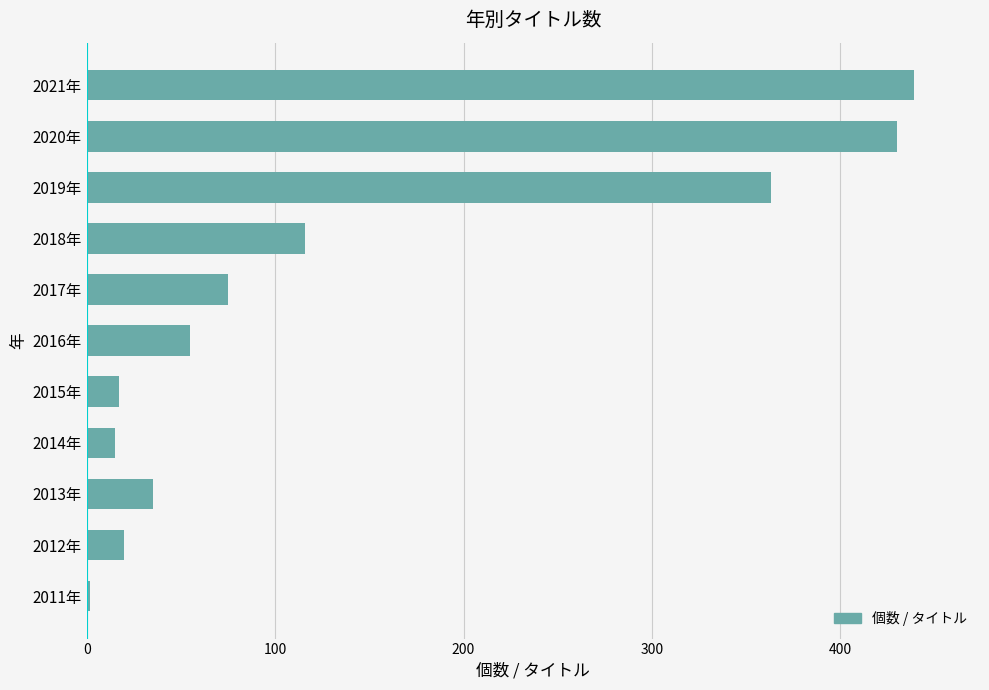

Where is the data nearest to the value 220?

2018年